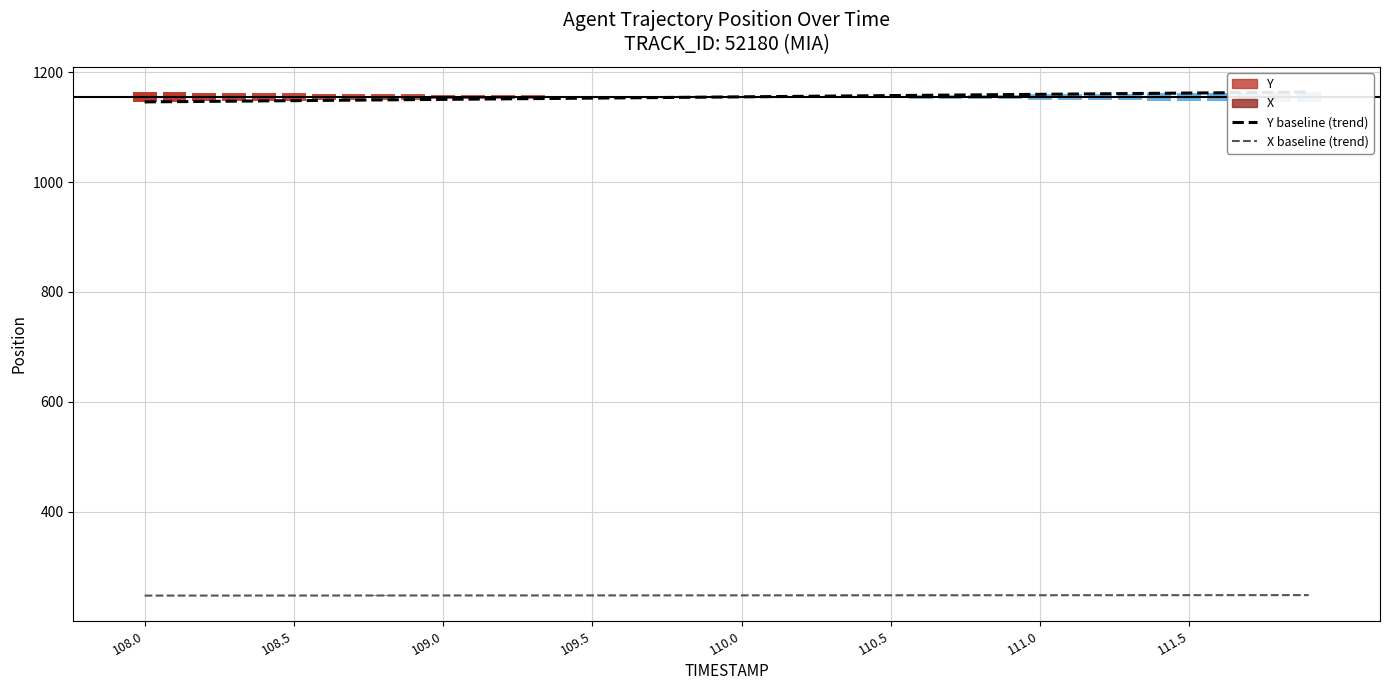

What is the minimum value for Y baseline (trend)?

1146.0